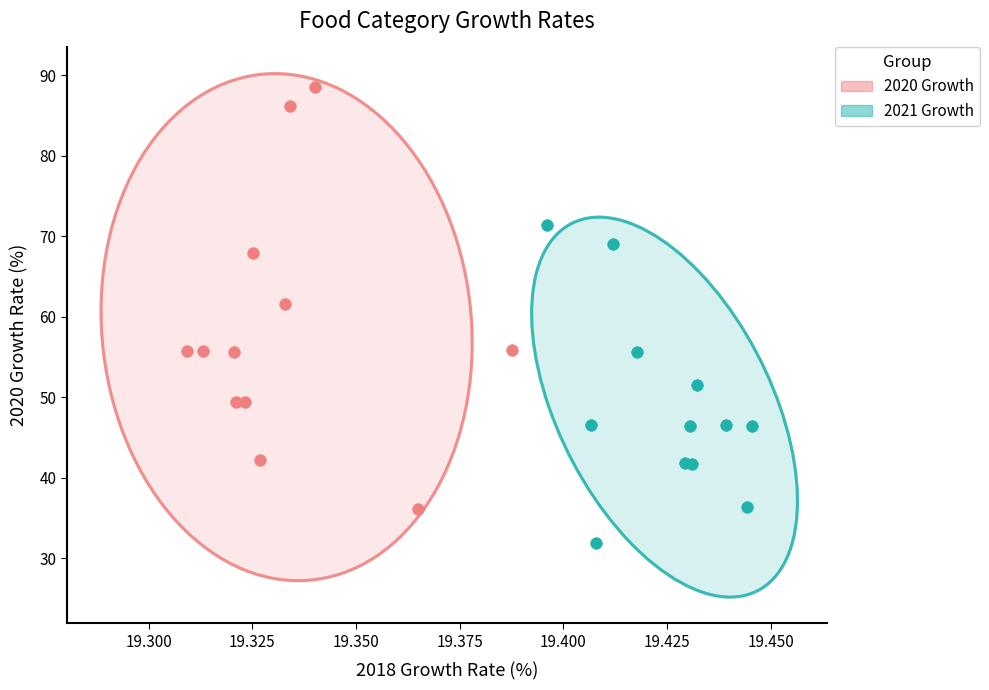

What are all the series names shown in the legend?

2020 Growth, 2021 Growth